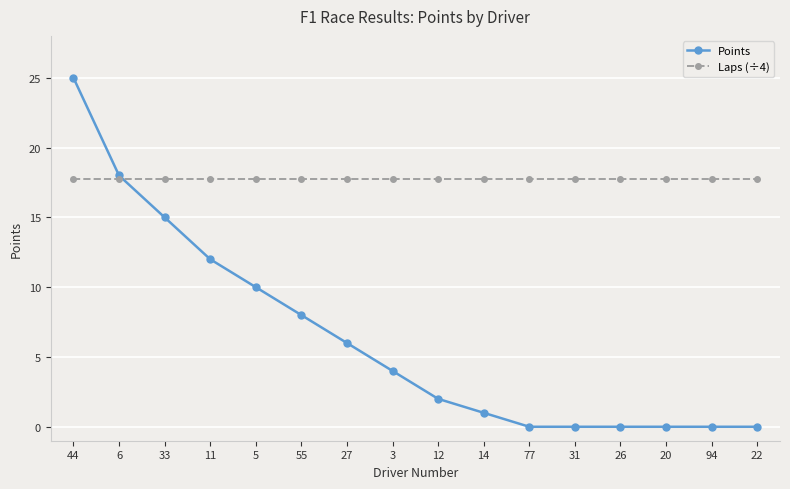

Reading left to right, extract all data points from this chart.

Points: 25.0	18.0	15.0	12.0	10.0	8.0	6.0	4.0	2.0	1.0	0.0	0.0	0.0	0.0	0.0	0.0
Laps (÷4): 17.8	17.8	17.8	17.8	17.8	17.8	17.8	17.8	17.8	17.8	17.8	17.8	17.8	17.8	17.8	17.8